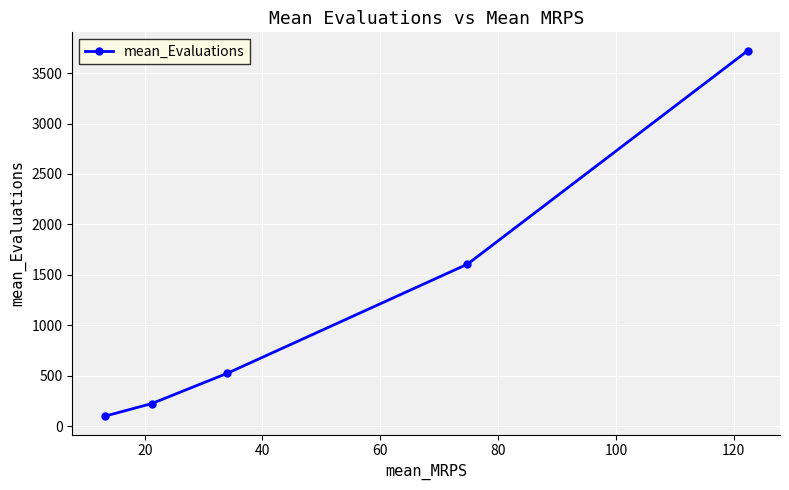

What is the value of the 5th point from the left?

3722.5